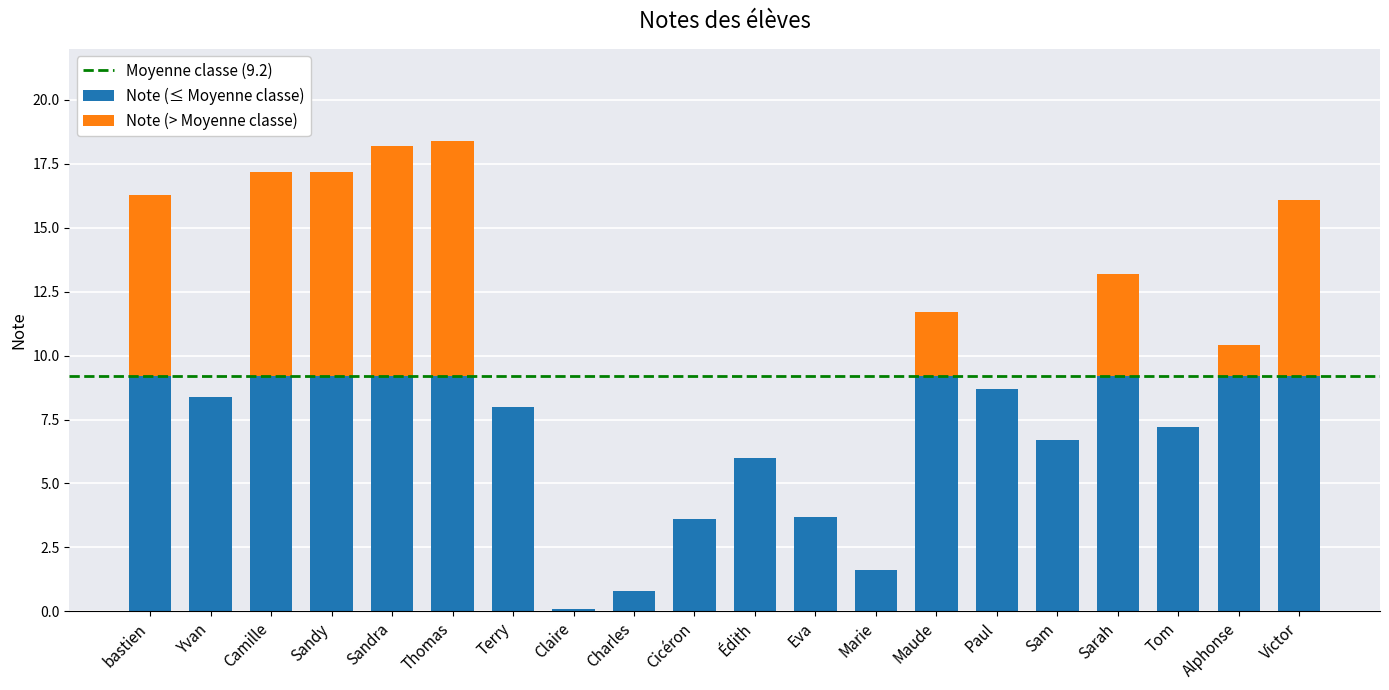

What is the sum of all Note (≤ Moyenne classe) values?

137.6